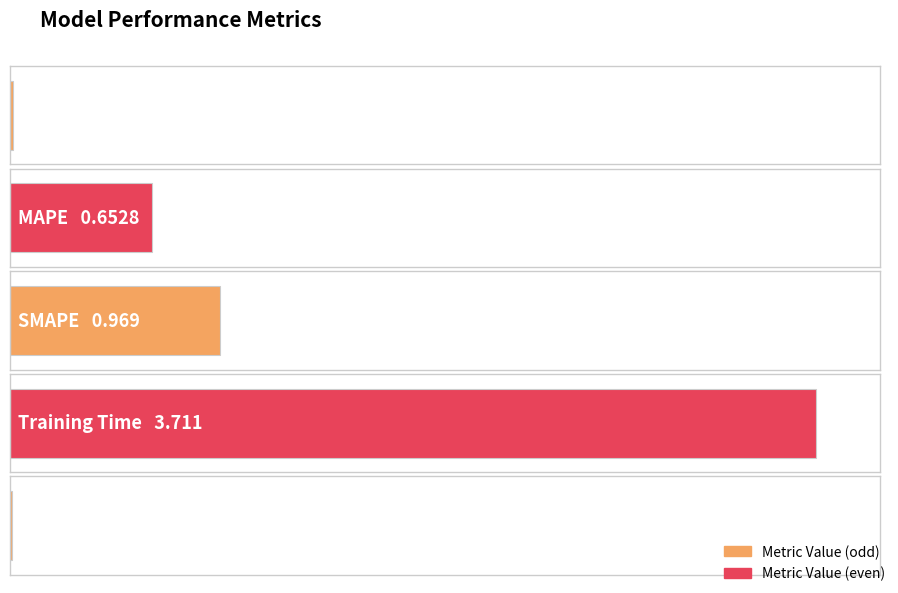

Where is the data nearest to the value 1?

SMAPE